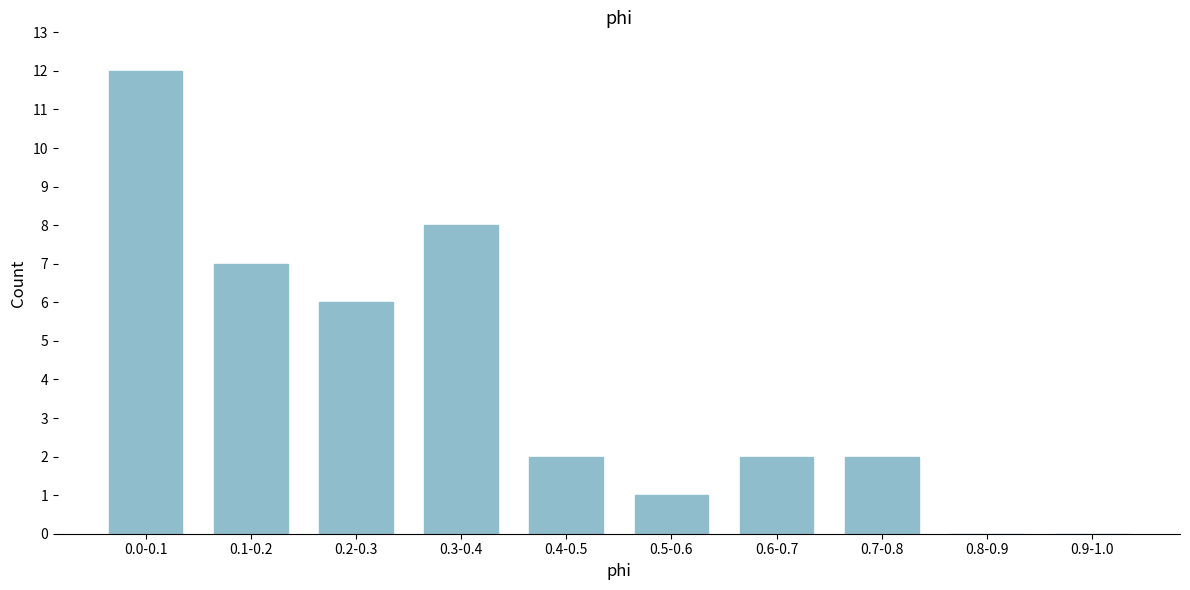

Reading right to left, extract all data points from this chart.

0.9-1.0=0	0.8-0.9=0	0.7-0.8=2	0.6-0.7=2	0.5-0.6=1	0.4-0.5=2	0.3-0.4=8	0.2-0.3=6	0.1-0.2=7	0.0-0.1=12